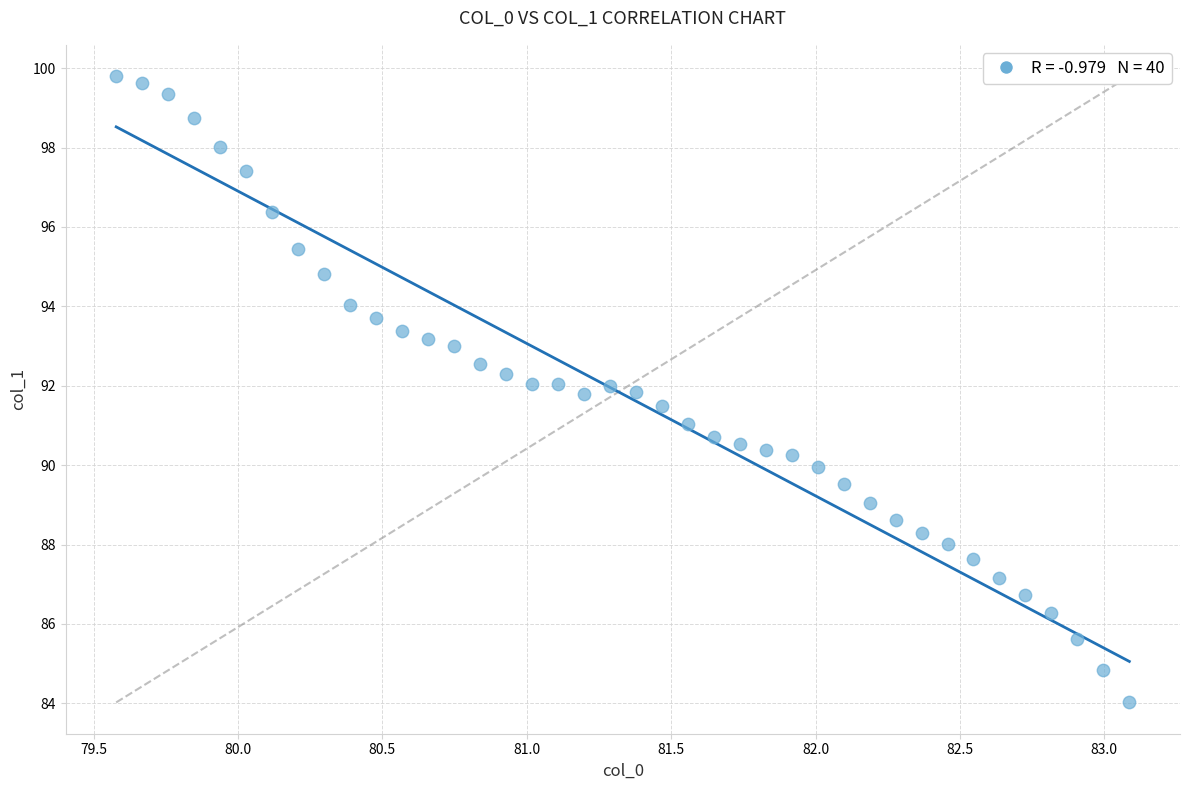

What is the range of X values (max minus min)?

3.5